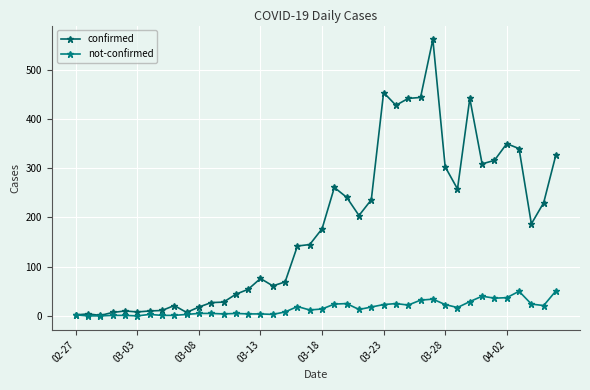

How many interior local peaks does the not-confirmed series have?

8